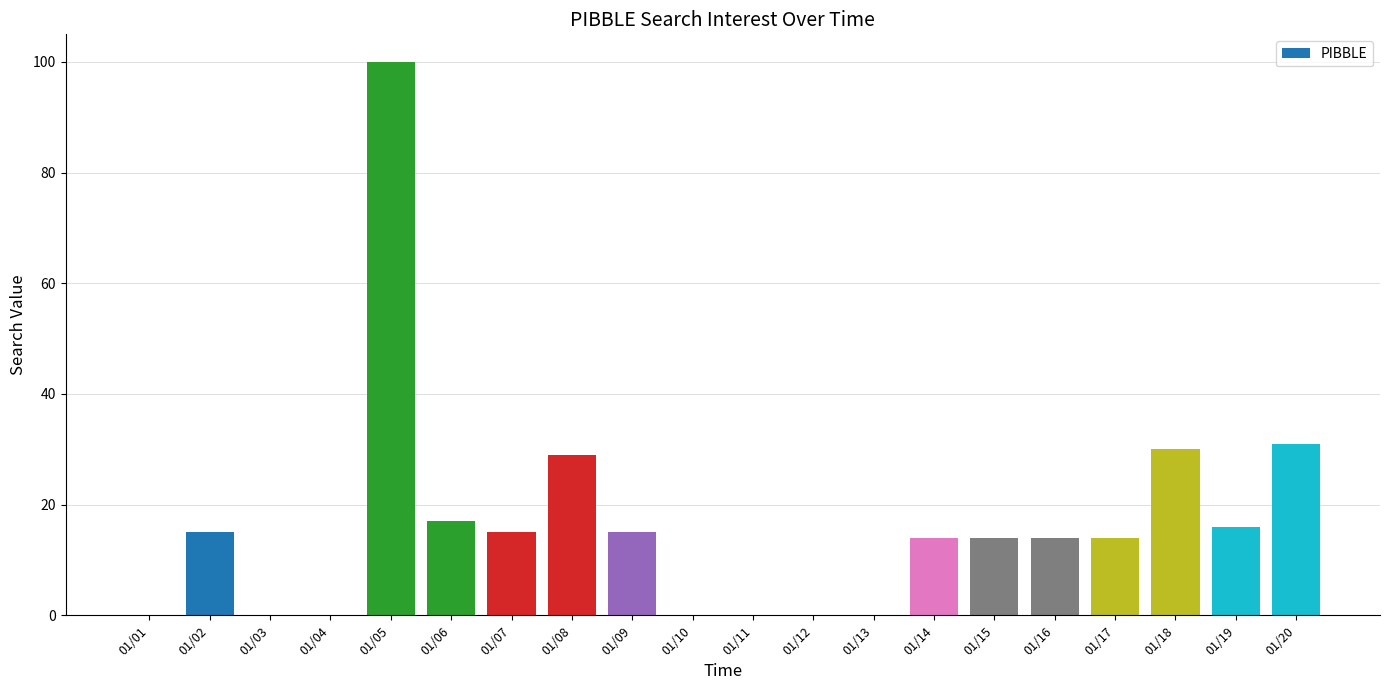

Does the chart contain stacked bars?

No